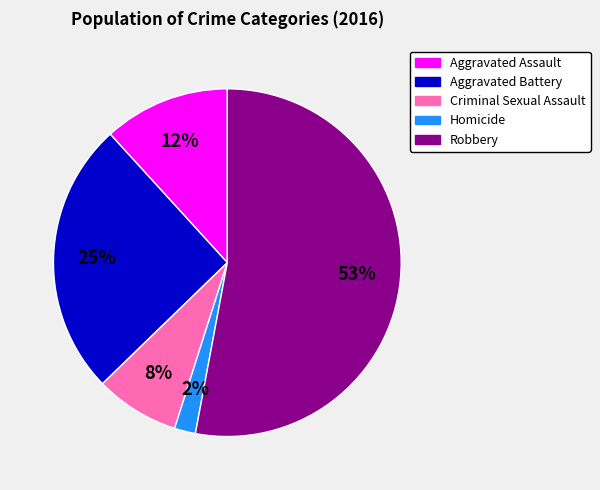

Which category accounts for the majority?

Robbery